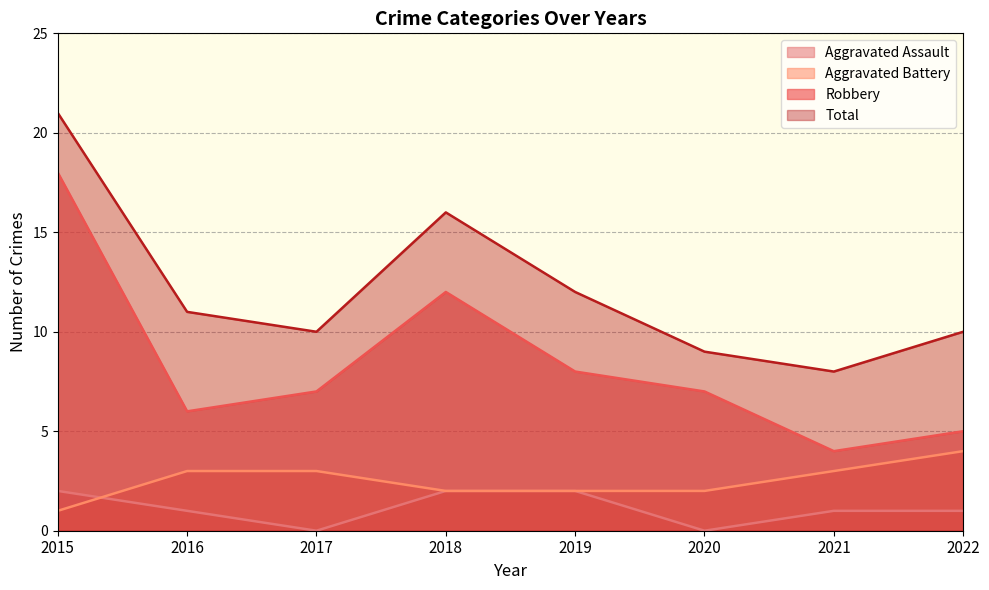

At which label does Robbery first exceed 7?

2015